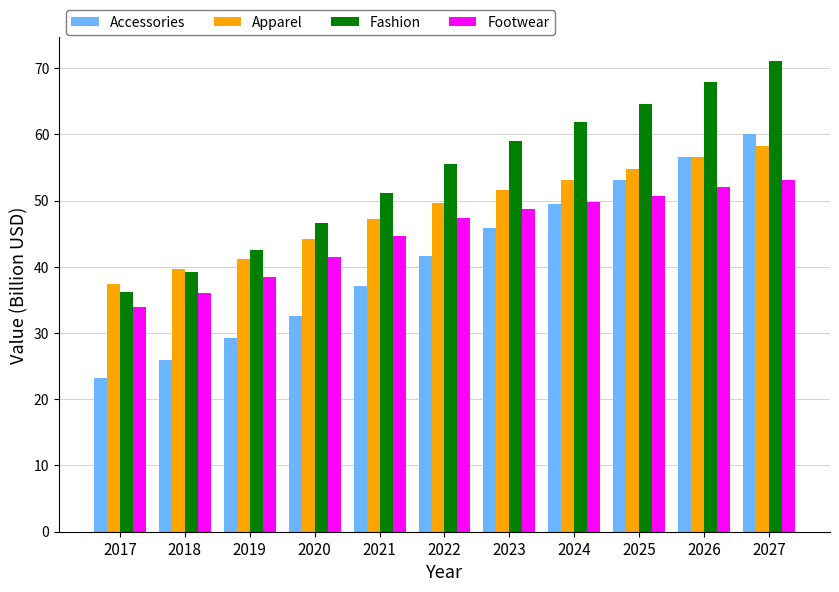

List the series in order of their peak value, lowest first.

Footwear, Apparel, Accessories, Fashion